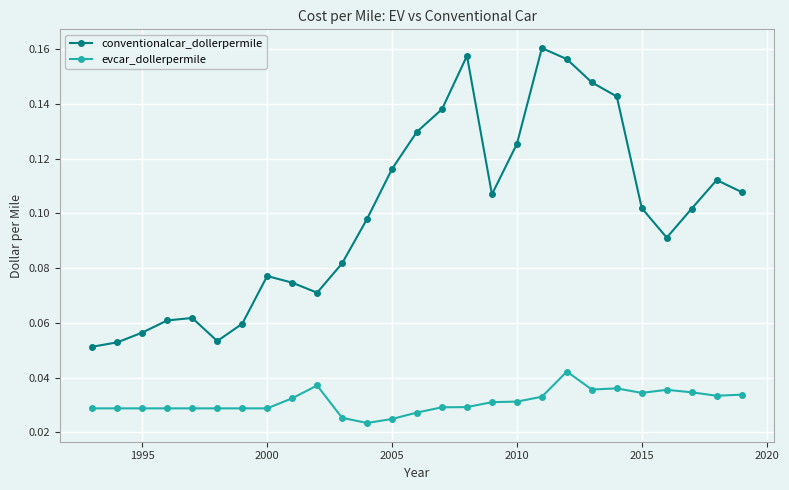

True or false: conventionalcar_dollerpermile has more than 1 points higher than both neighbors.

True